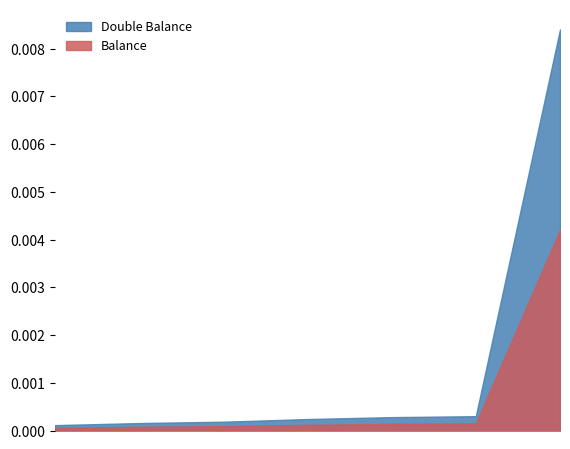

Is the value of Balance at Gabriel greater than the value of Double Balance at Robin?

Yes